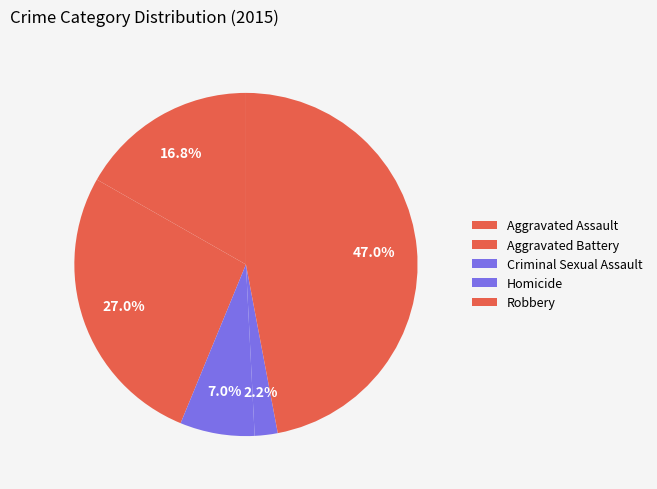

Approximately how many times larger is the value at Aggravated Battery compared to Criminal Sexual Assault?

3.8